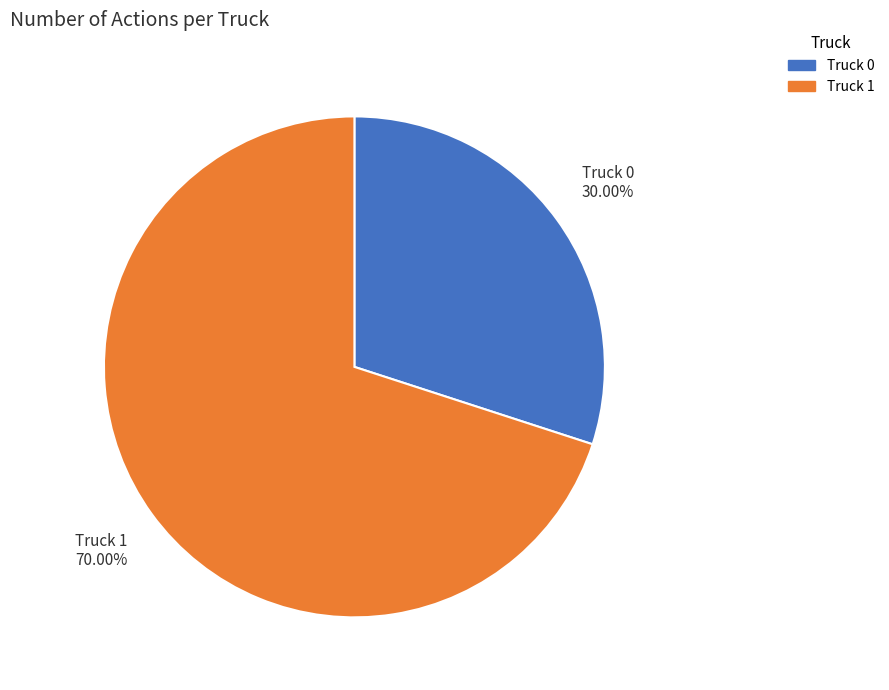

Is it true that Truck 0 is 38% of the pie?

False